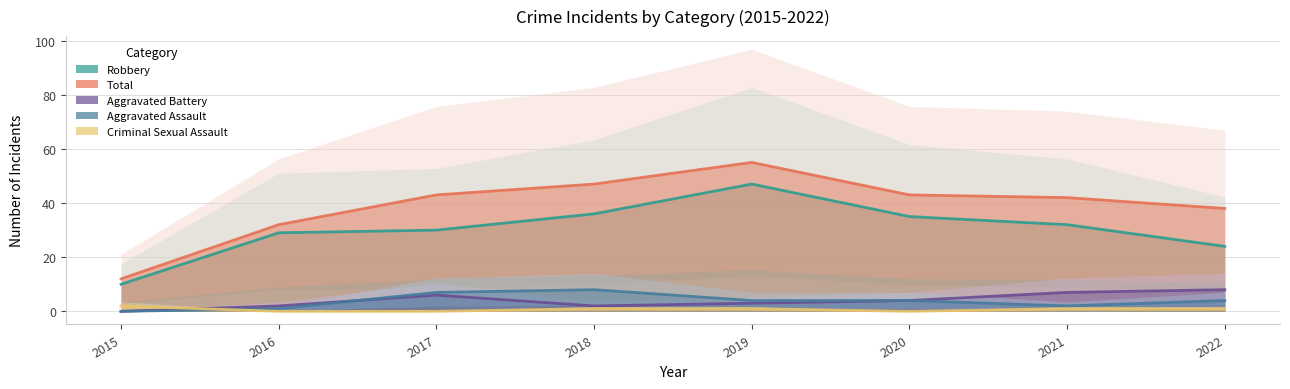

The value of Aggravated Battery at 2018 is 2. True or false?

True